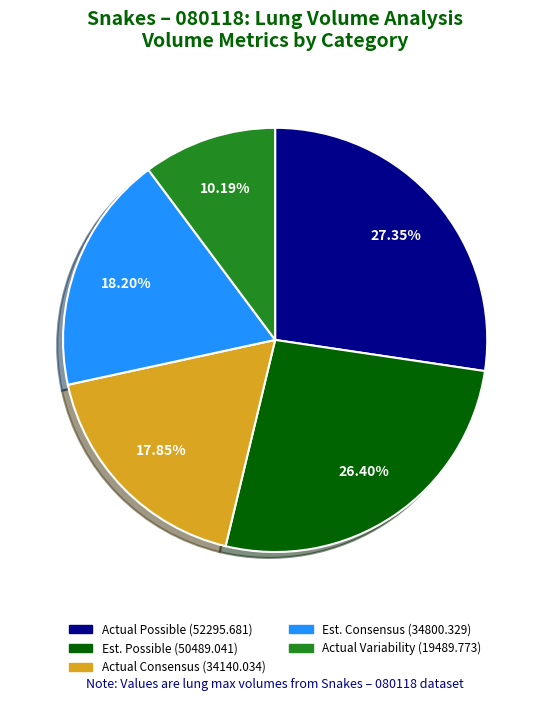

Is there any slice that represents more than half of the pie?

No